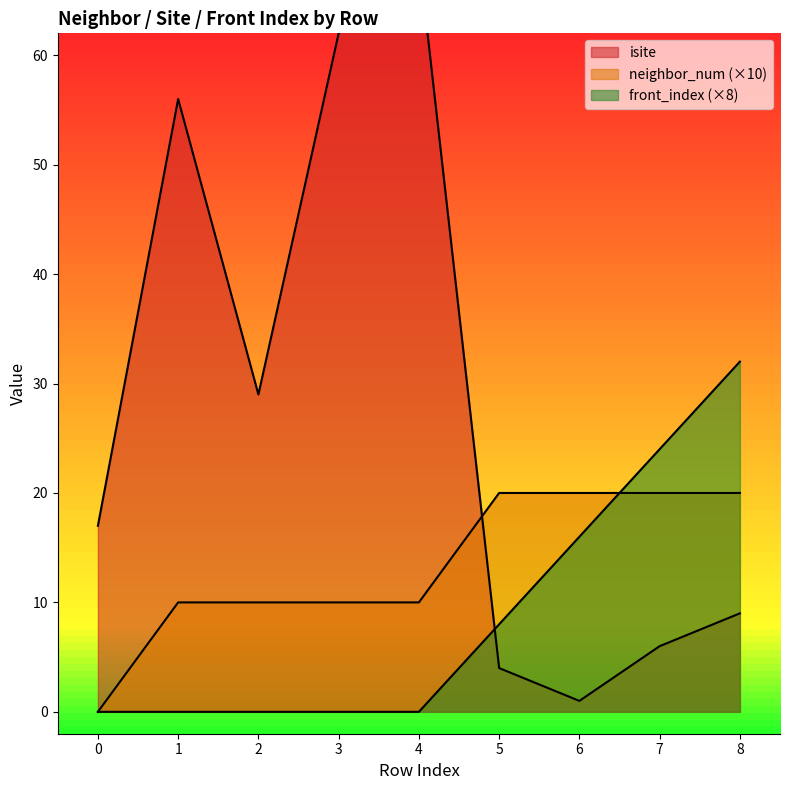

Is the value of neighbor_num at 2 greater than the value of front_index at 6?

No